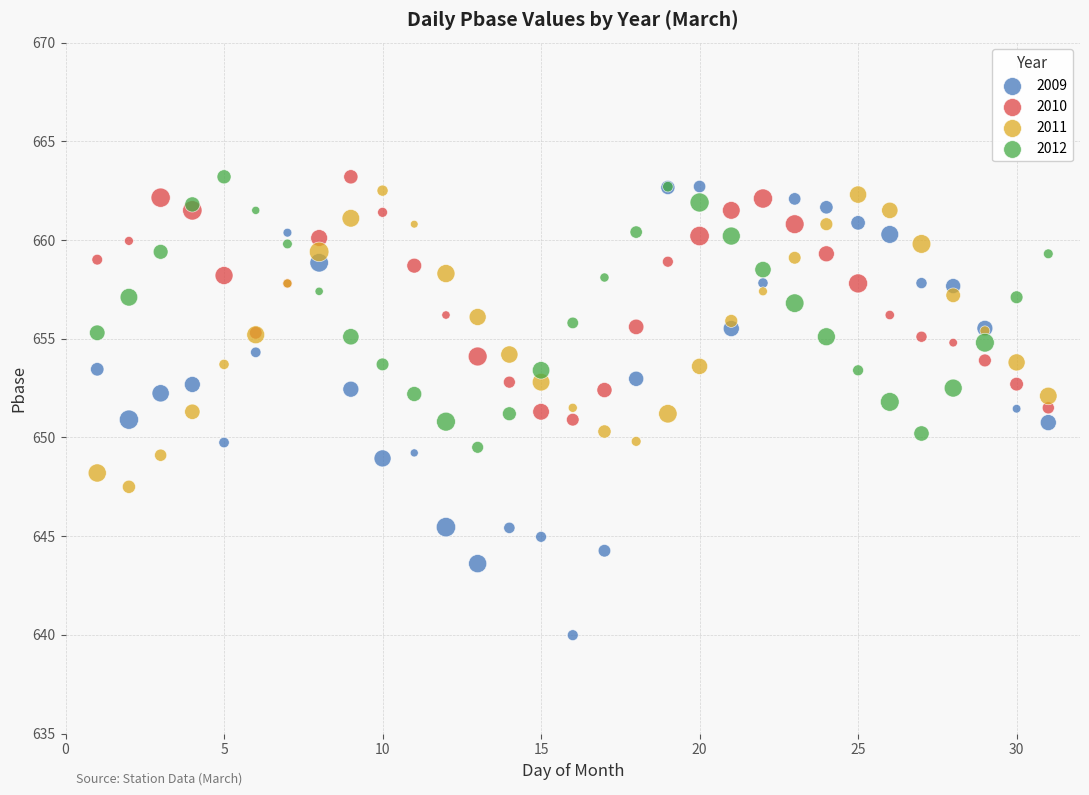

Which series has the widest spread of Y values?

2009